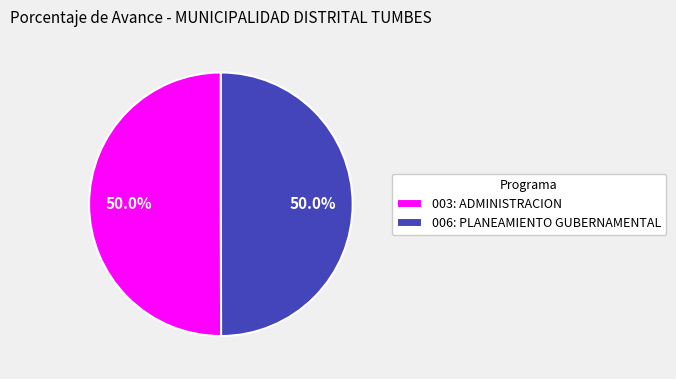

Approximately how many times larger is the value at 006: PLANEAMIENTO GUBERNAMENTAL compared to 003: ADMINISTRACION?

1.0